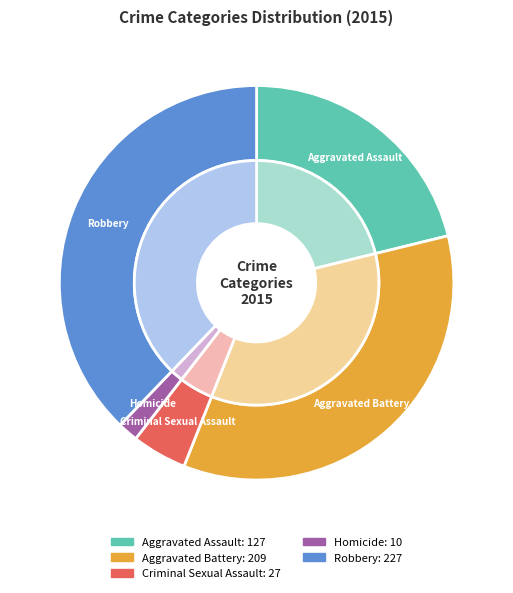

How many slices are in this pie chart?

5